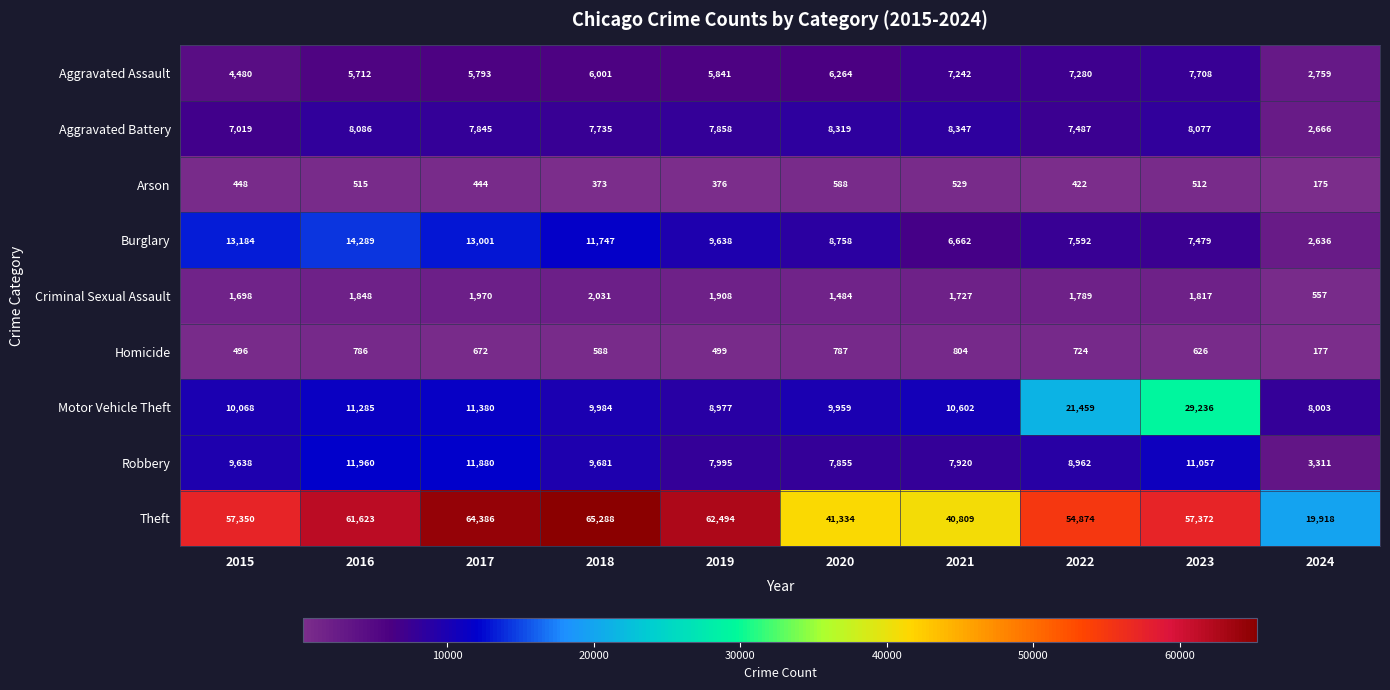

What is the minimum value shown in the chart?

175